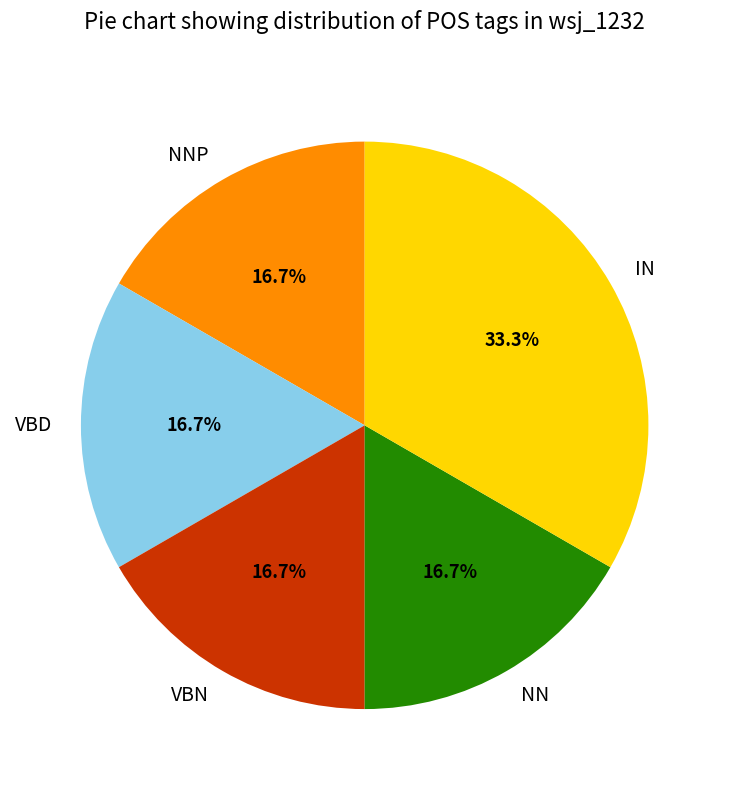

Is there a majority slice in this chart?

No